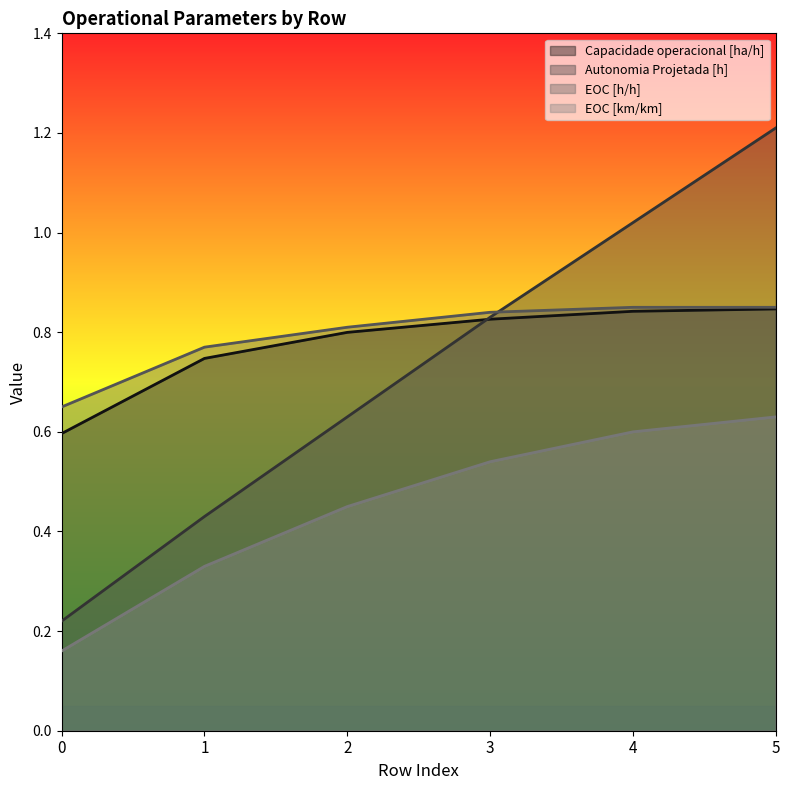

What is the value of the Autonomia Projetada [h] point at the 5th from the left?

1.0